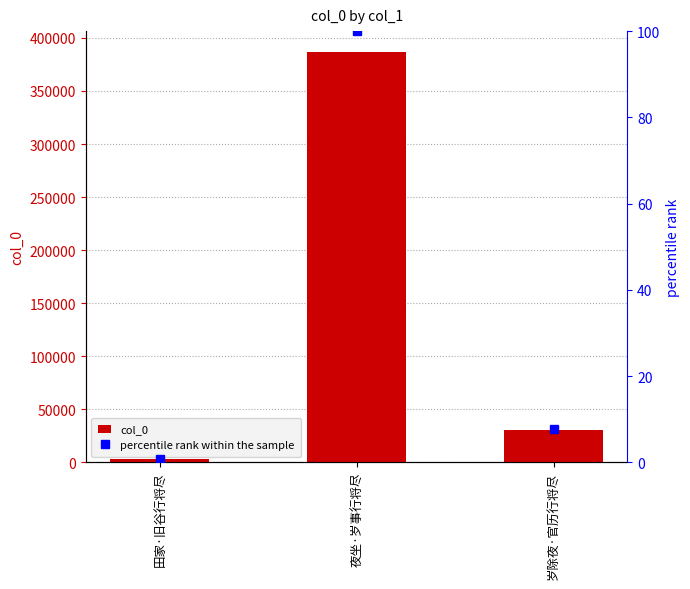

At which category is the sum across all series the highest?

夜坐·岁事行将尽